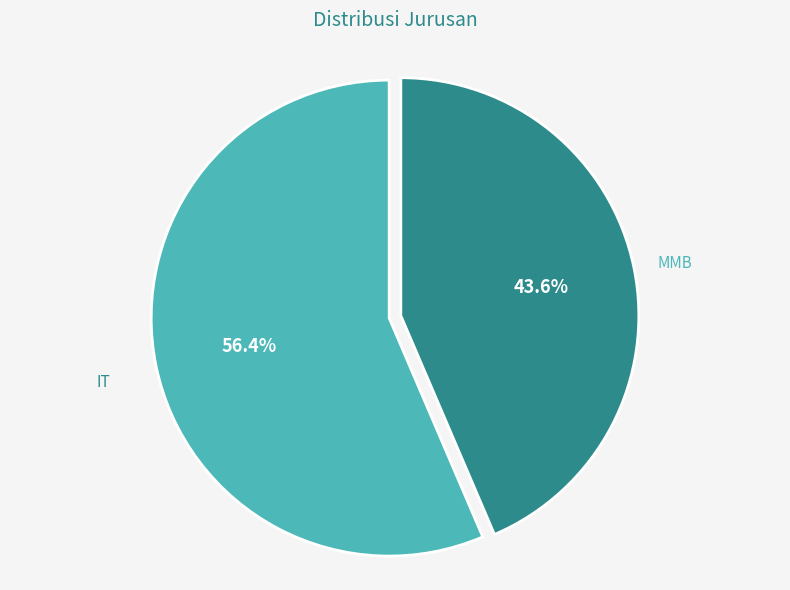

To the nearest percent, what portion does MMB represent?

44%